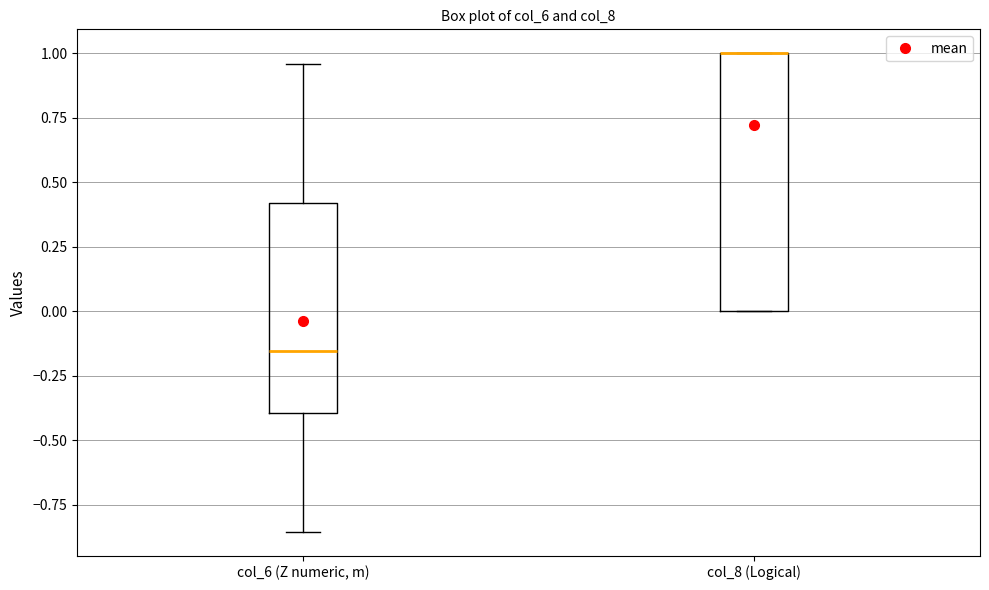

Which box is the tallest, from its lower edge to its upper edge?

col_8 (Logical)